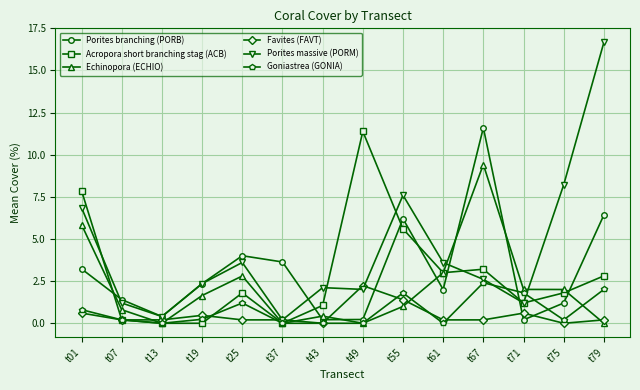

Reading left to right, list all the values displayed in this chart.

Porites branching (PORB): 3.2	1.4	0.4	2.4	4.0	3.6	0.2	0.2	6.2	2.0	11.6	0.2	1.2	6.4
Acropora short branching stag (ACB): 7.9	0.2	0.0	0.0	1.8	0.0	1.1	11.4	5.6	3.0	3.2	1.2	1.8	2.8
Echinopora (ECHIO): 5.8	0.8	0.0	1.6	2.8	0.0	0.4	0.0	1.0	3.0	9.4	2.0	2.0	0.0
Favites (FAVT): 0.6	0.2	0.2	0.5	0.2	0.2	0.0	2.2	1.4	0.2	0.2	0.6	0.0	0.2
Porites massive (PORM): 6.9	1.2	0.4	2.4	3.6	0.2	2.1	2.0	7.6	3.6	2.6	1.2	8.2	16.7
Goniastrea (GONIA): 0.8	0.2	0.0	0.2	1.2	0.0	0.0	0.0	1.8	0.0	2.4	1.8	0.2	2.0